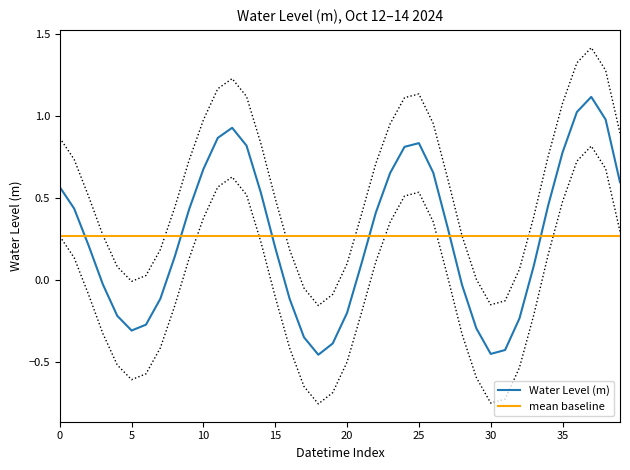

Reading right to left, transcribe all the data shown in this chart.

Water Level (m): 0.6	1.0	1.1	1.0	0.8	0.5	0.1	-0.2	-0.4	-0.5	-0.3	-0.0	0.3	0.7	0.8	0.8	0.7	0.4	0.1	-0.2	-0.4	-0.5	-0.4	-0.1	0.2	0.5	0.8	0.9	0.9	0.7	0.4	0.1	-0.1	-0.3	-0.3	-0.2	-0.0	0.2	0.4	0.6
mean baseline: 0.3	0.3	0.3	0.3	0.3	0.3	0.3	0.3	0.3	0.3	0.3	0.3	0.3	0.3	0.3	0.3	0.3	0.3	0.3	0.3	0.3	0.3	0.3	0.3	0.3	0.3	0.3	0.3	0.3	0.3	0.3	0.3	0.3	0.3	0.3	0.3	0.3	0.3	0.3	0.3